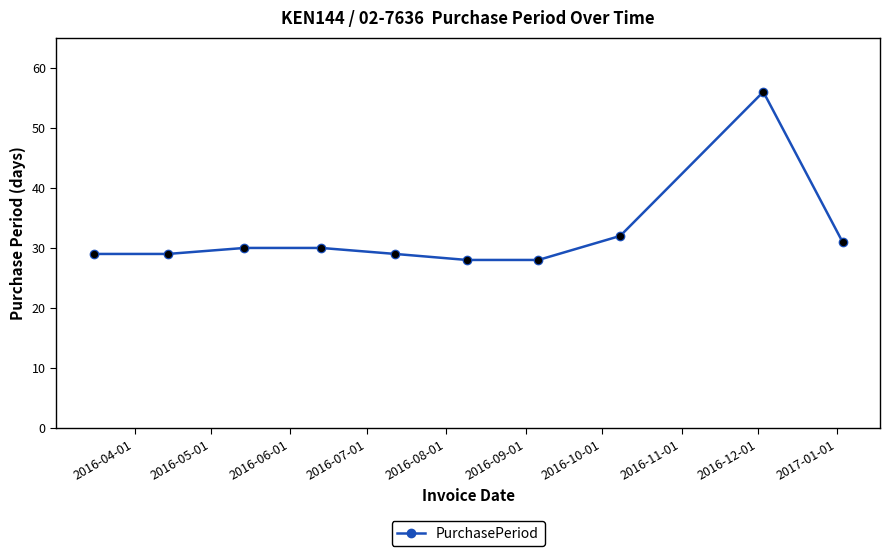

What is the maximum value shown in the chart?

56